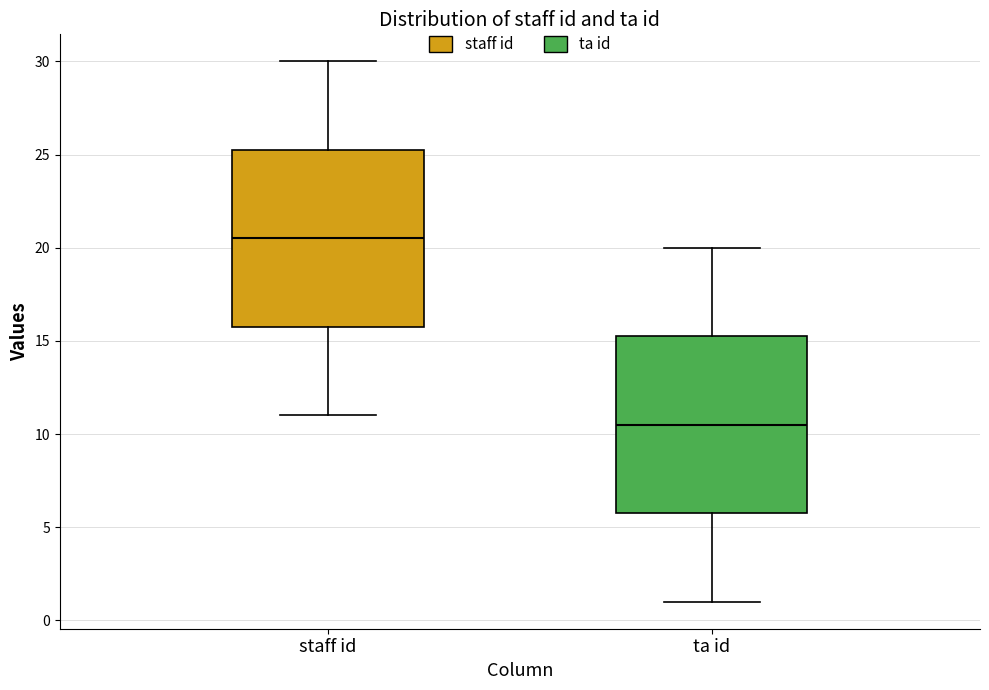

Reading left to right, read every box against the y-axis: the position of its median line, the range the box covers, and the ends of its whiskers. The values are not printed on the chart, so give them approximately, as read against the axis.

staff id: median 20.5, box 16.0 to 25.5, whiskers 11.0 to 30.0
ta id: median 10.5, box 6.0 to 15.5, whiskers 1.0 to 20.0